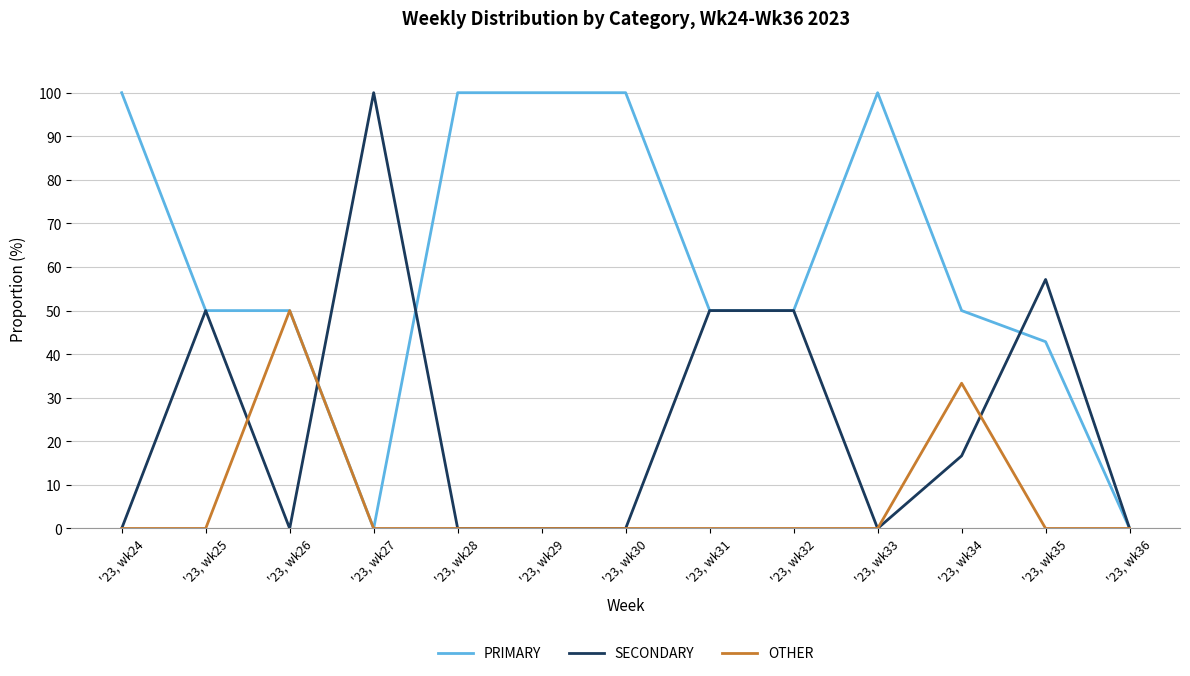

Rank the series by their average value, from lowest to highest.

OTHER, SECONDARY, PRIMARY